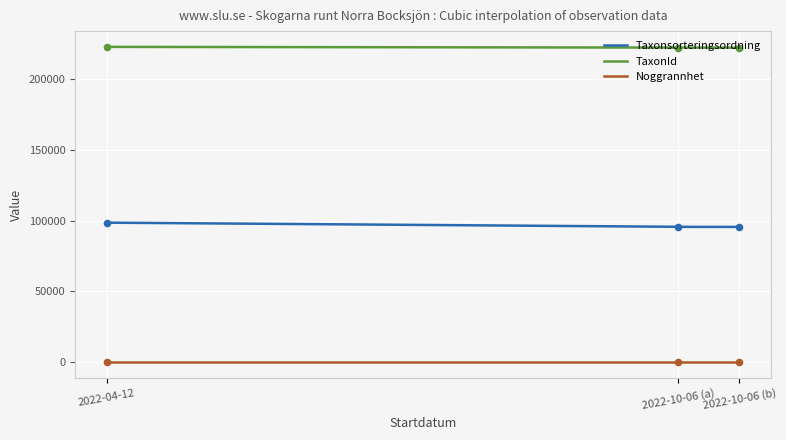

At how many categories does at least one series exceed 129458?

3